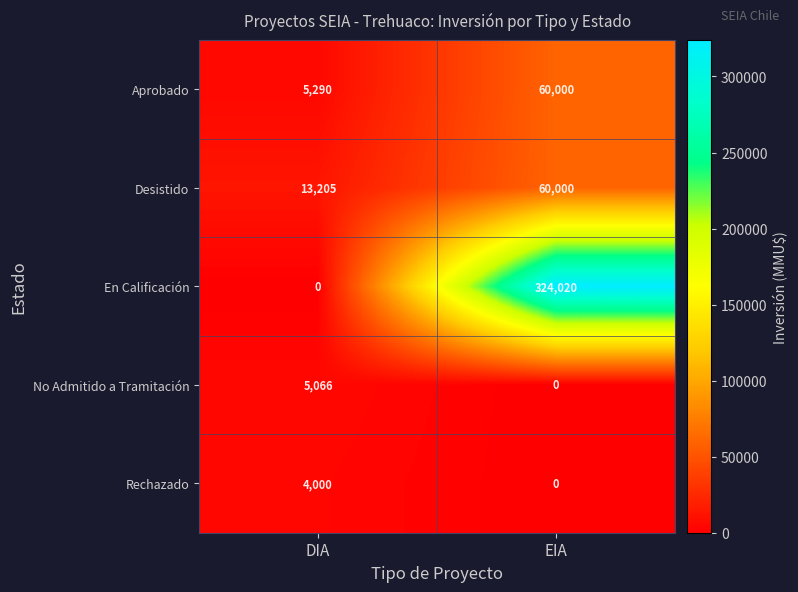

Which series has the widest spread of values?

En Calificación